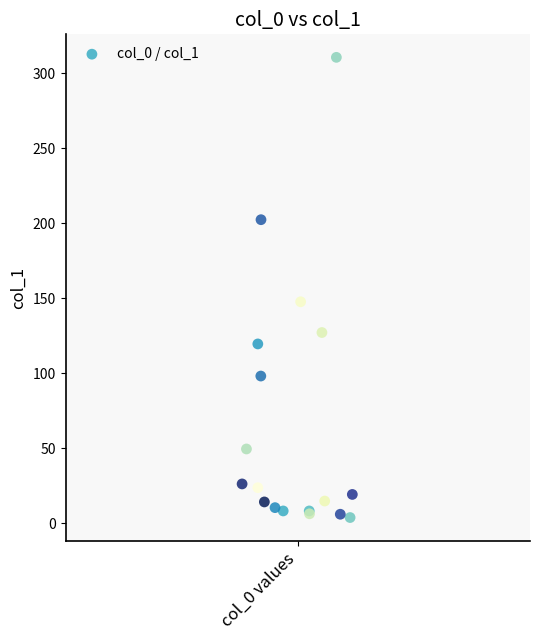

What Y value in the scatter plot is closest to 157?

147.6